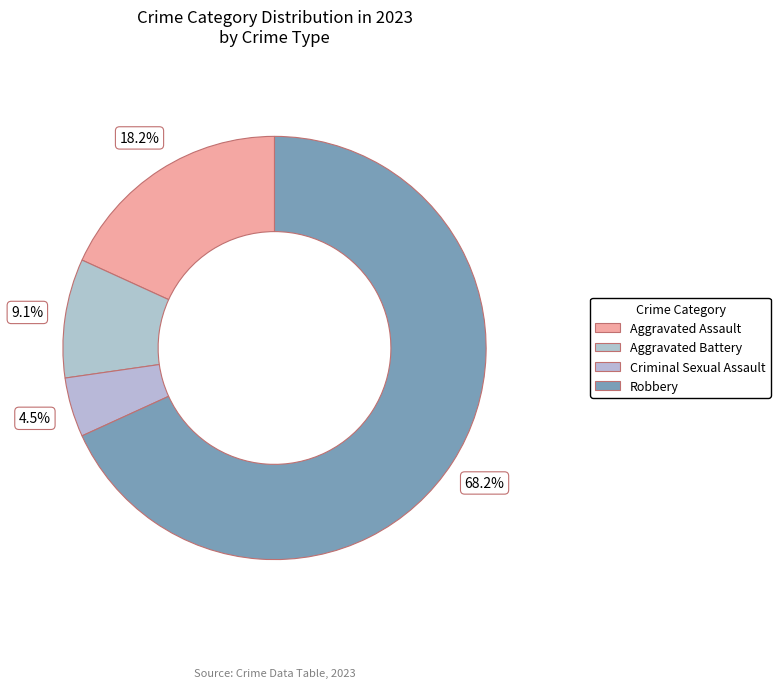

How many segments does this pie chart have?

4